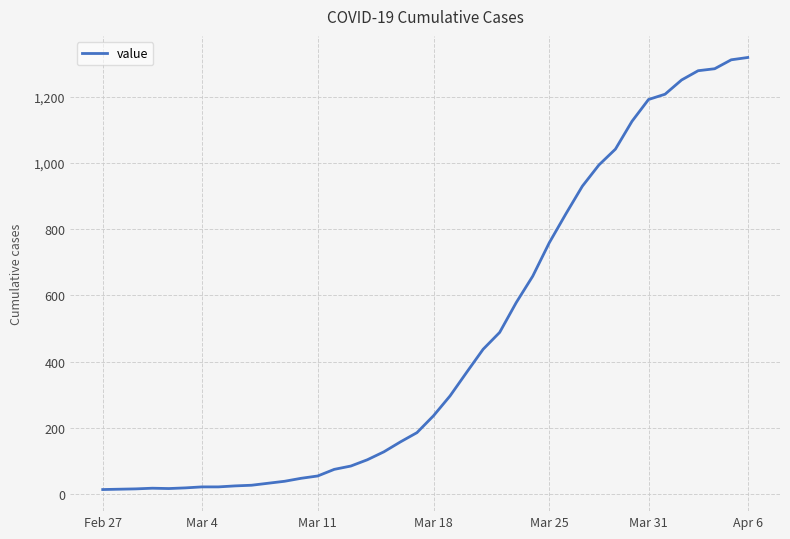

What is the difference between the maximum and minimum values?

1306